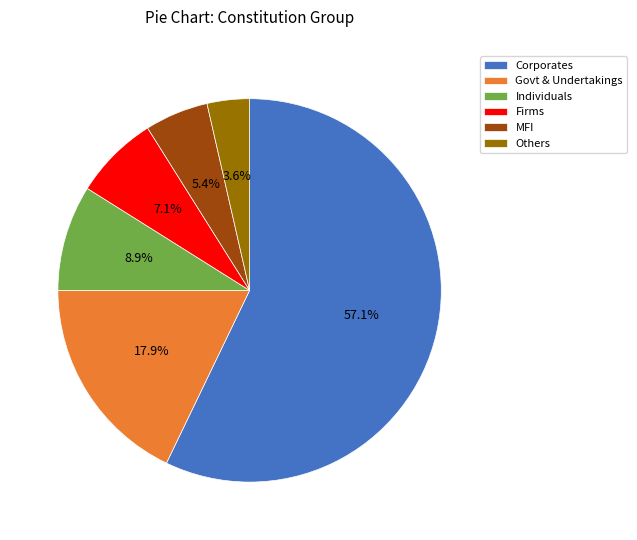

To the nearest percent, what is the average slice percentage?

17%